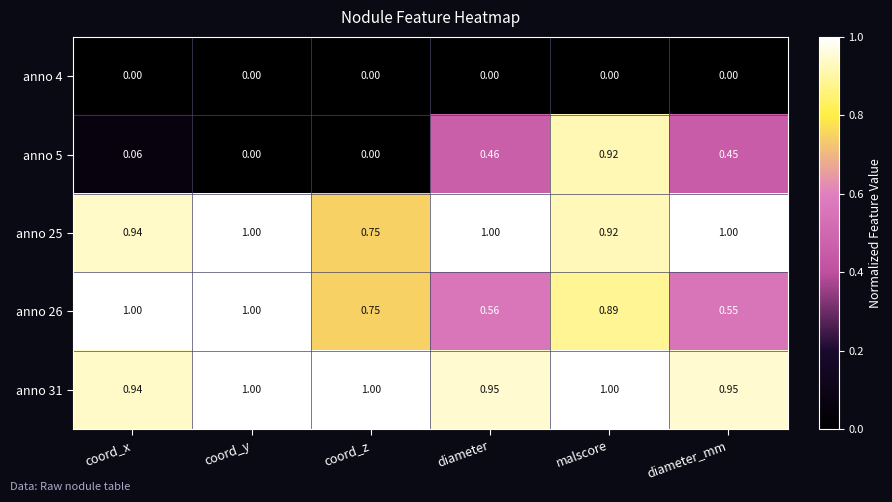

Is the value of anno 31 at coord_x greater than the value of anno 4 at coord_z?

Yes